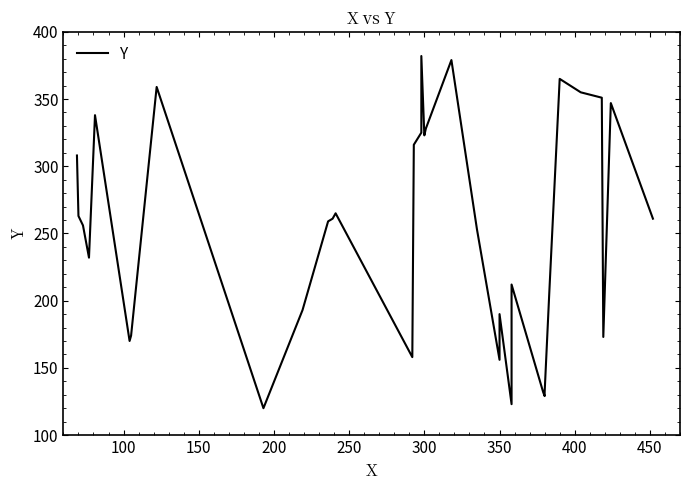

What is the difference between the maximum and minimum values?

262